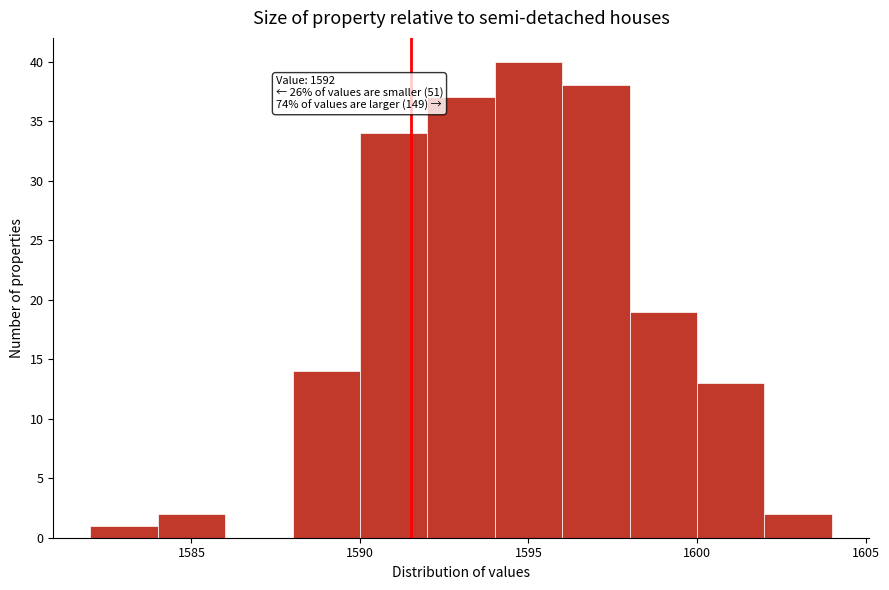

Over which range of the x-axis is the bar tallest?

1594 to 1596